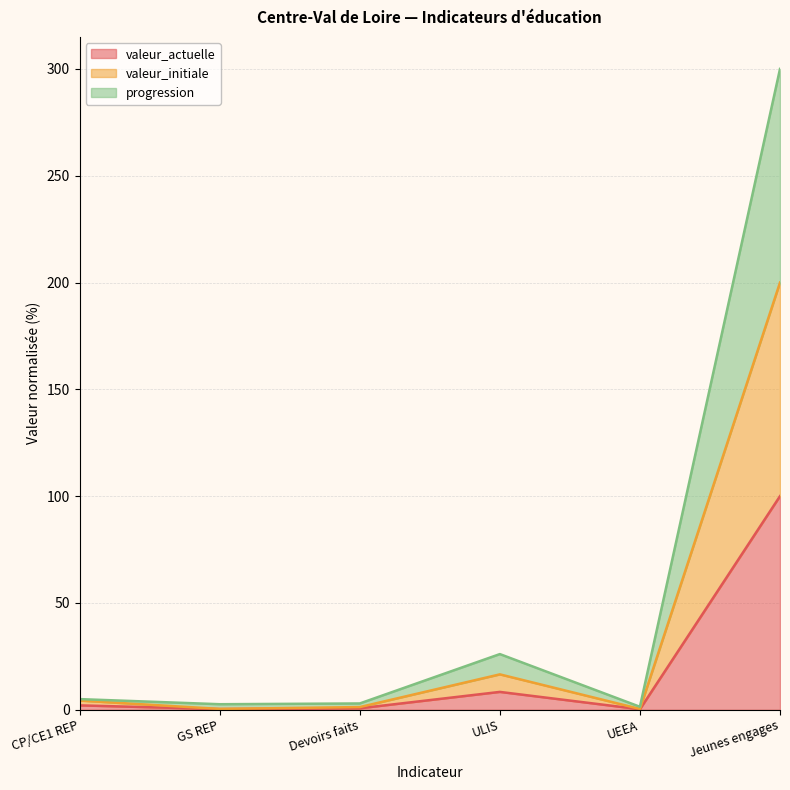

The valeur_initiale series shows 269.2 at Jeunes engages. True or false?

False